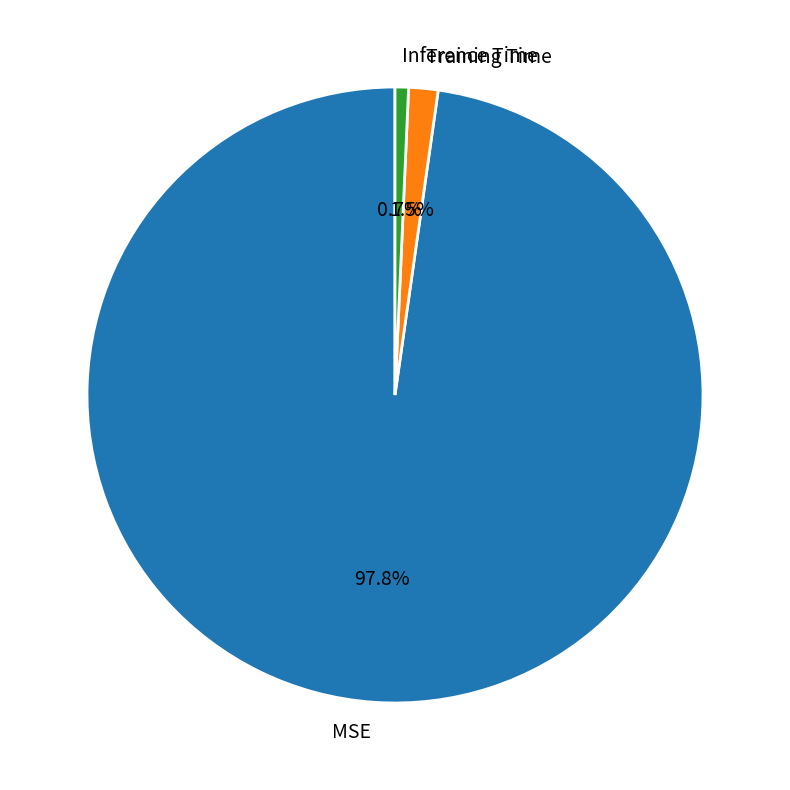

To the nearest percent, what is the difference between the MSE and Inference Time slice percentages?

97%